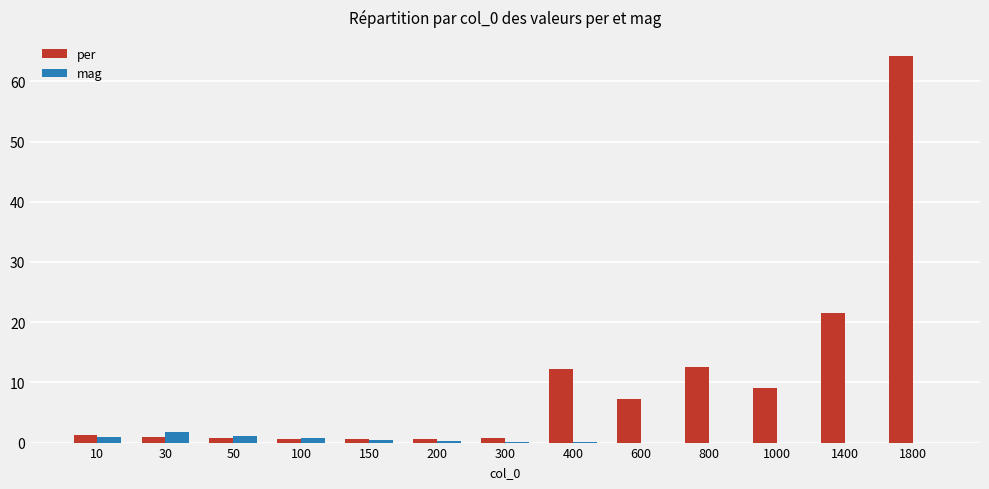

Which series changed the most between 200 and 1000?

per